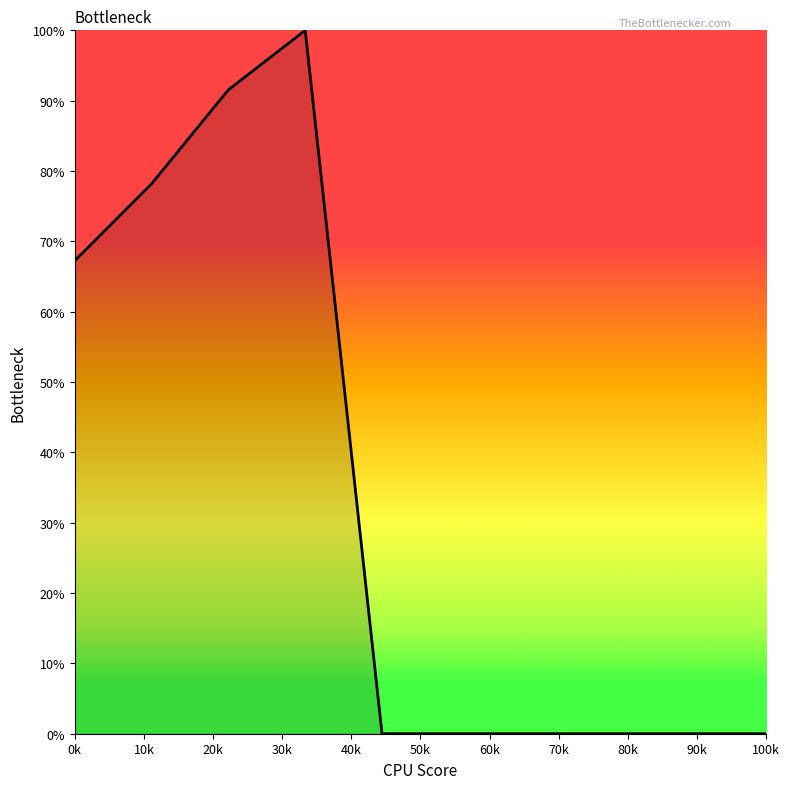

What is the greatest value displayed?

100.0